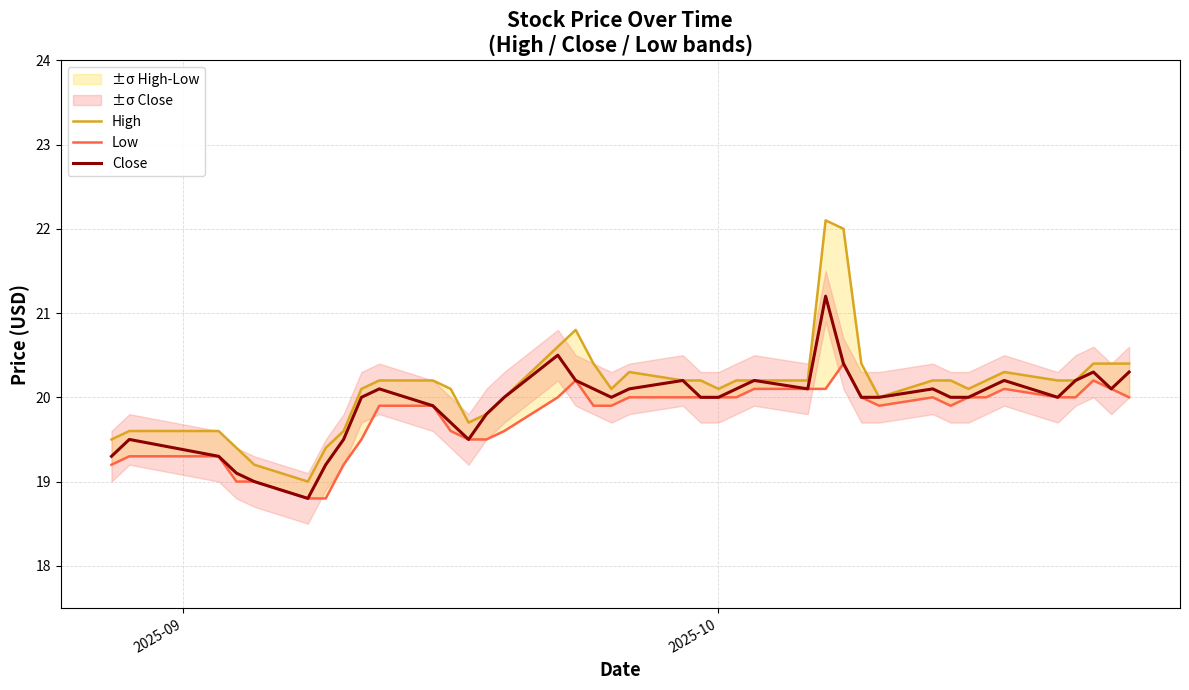

Is it true that High equals 14.6 at 26?

False